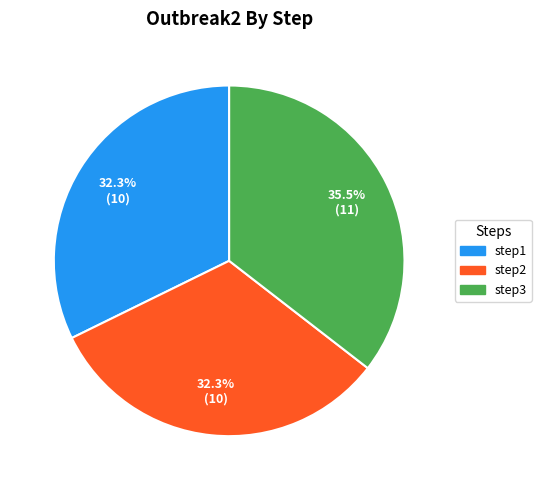

To the nearest percent, what is the difference between the largest and smallest slice percentages?

3%